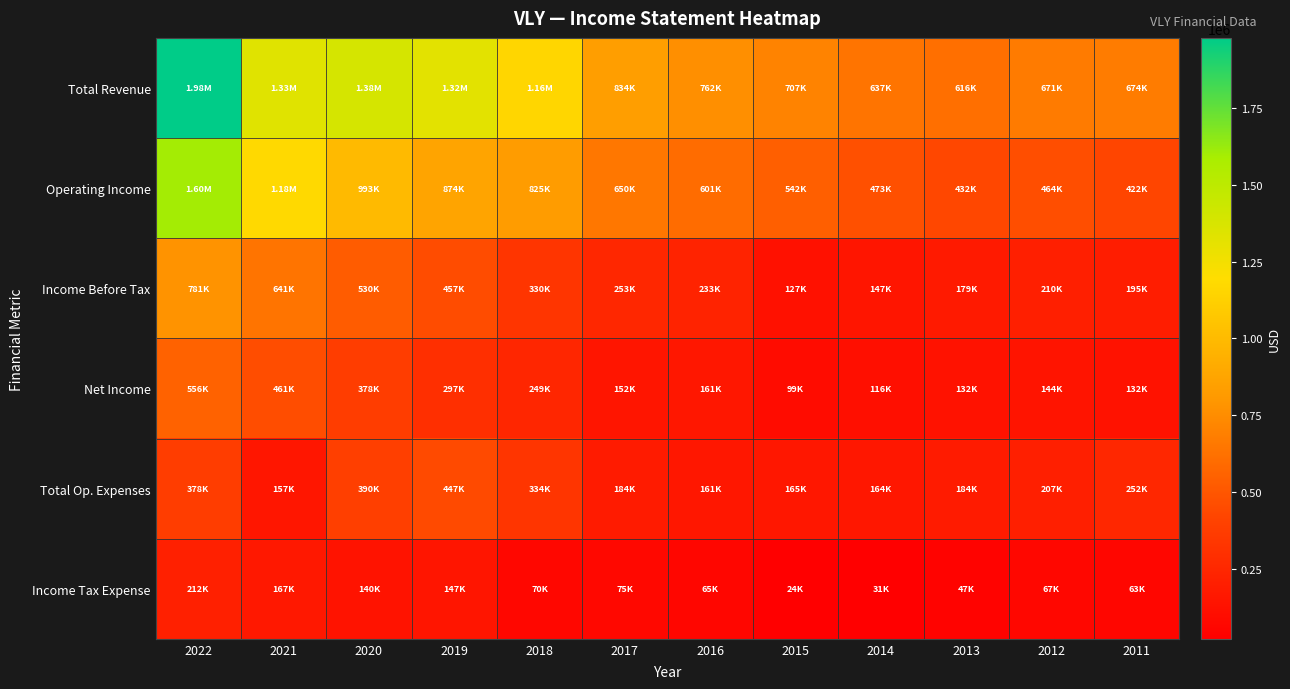

Which label corresponds to the largest value in the chart?

2022